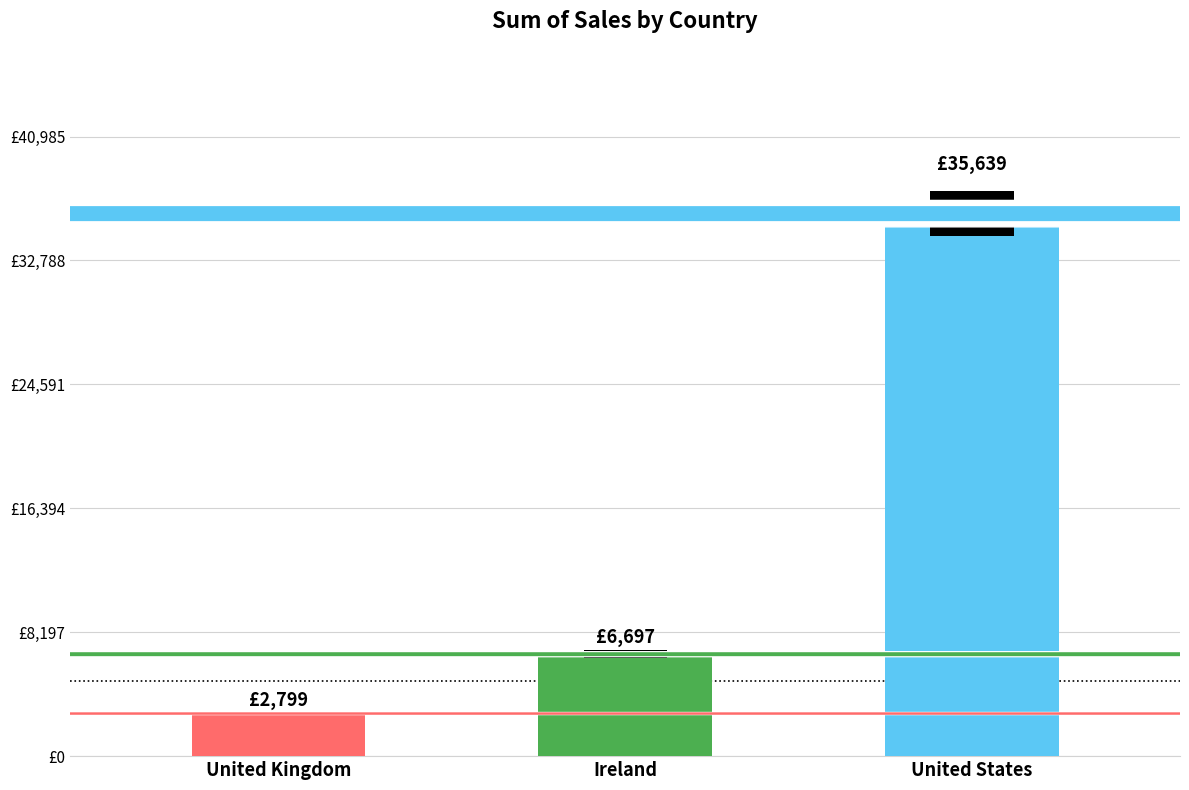

What is the smallest value displayed?

2798.5